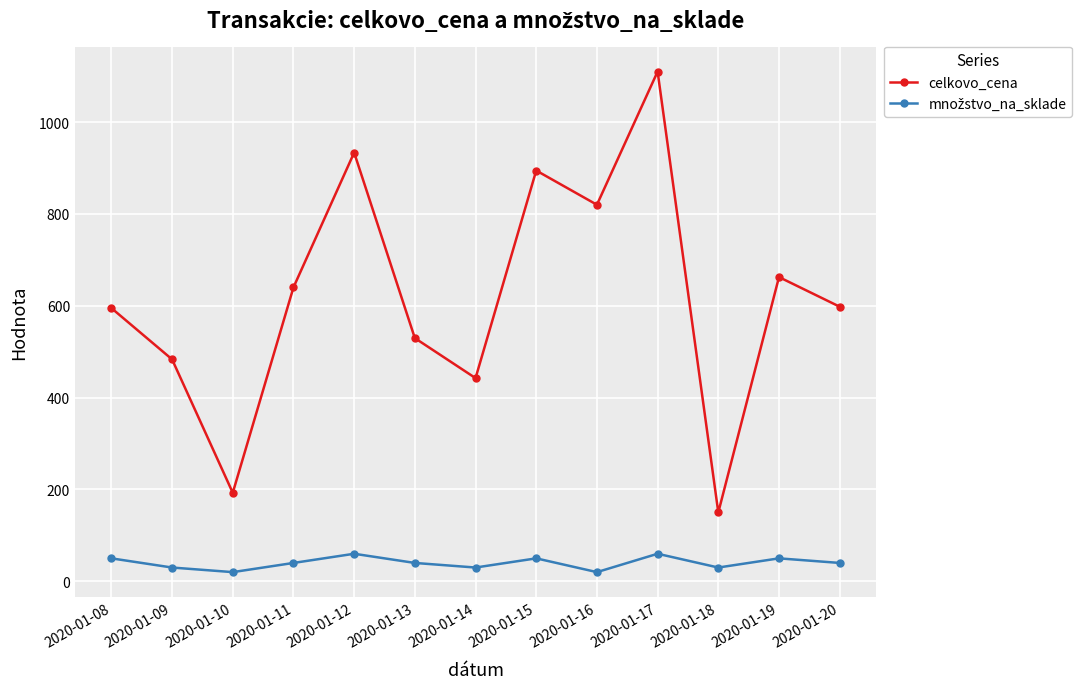

The value of celkovo_cena at 2020-01-19 is 953.7. True or false?

False